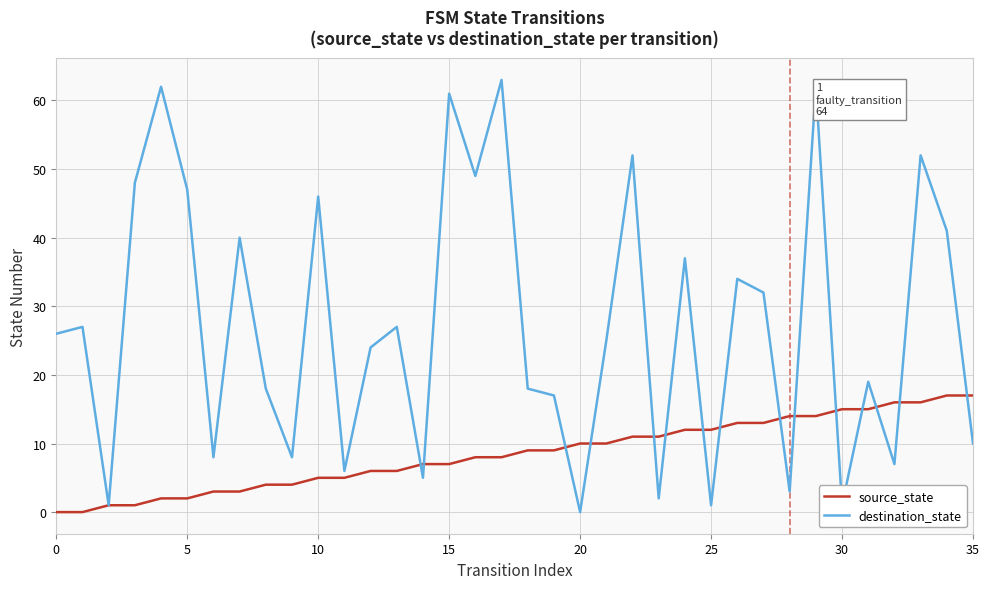

How many categories are shown in the chart?

36